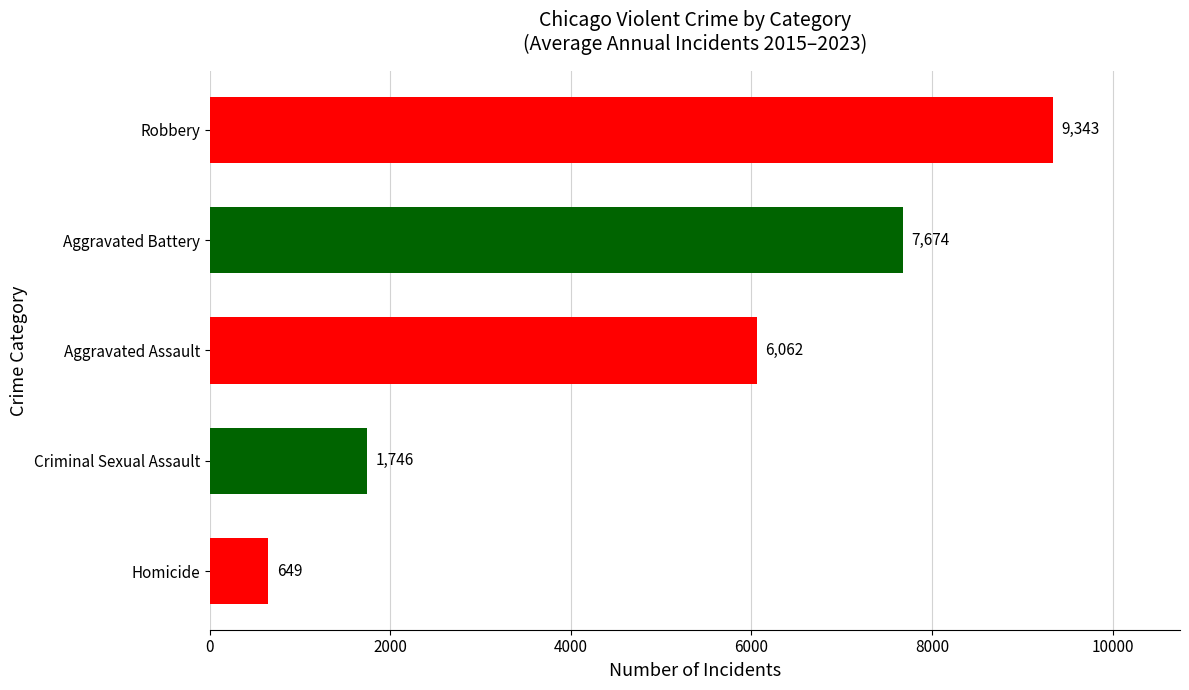

Rank the categories by value from highest to lowest.

Robbery, Aggravated Battery, Aggravated Assault, Criminal Sexual Assault, Homicide